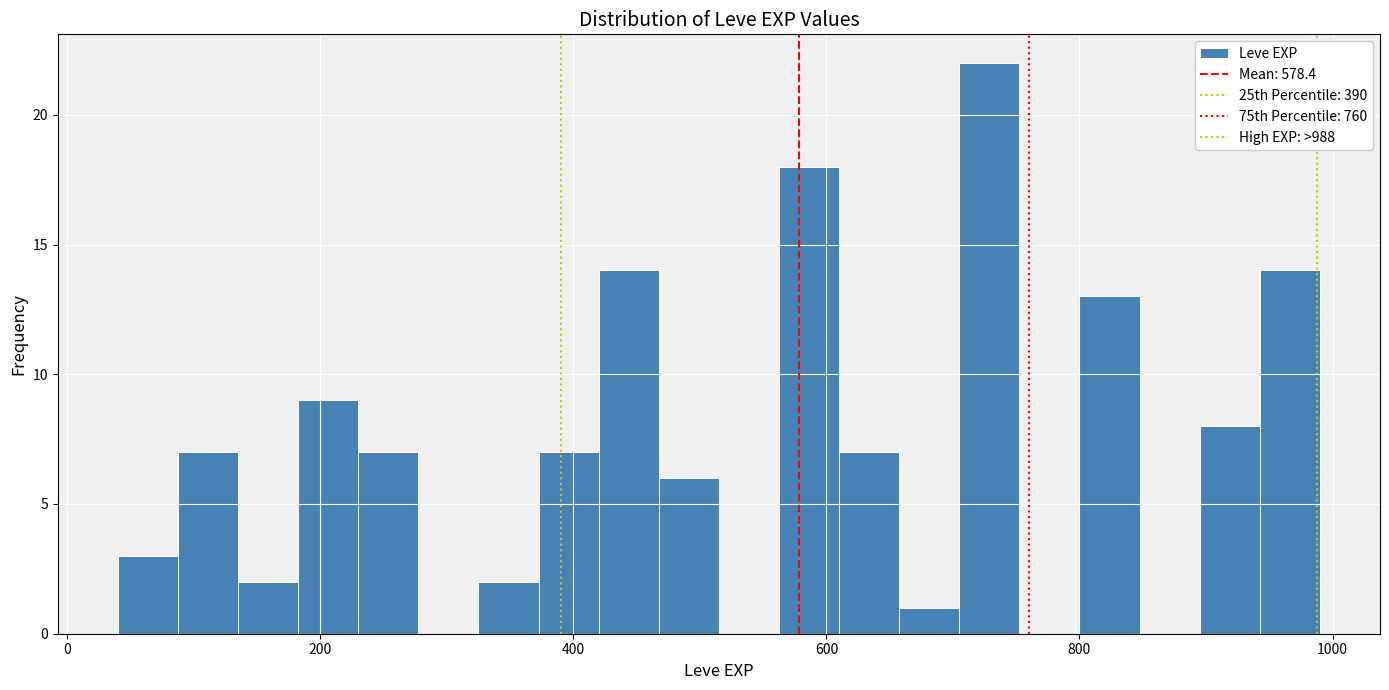

Around what value on the x-axis is the tallest bar? Give the approximate position of its centre, as read against the axis.

720